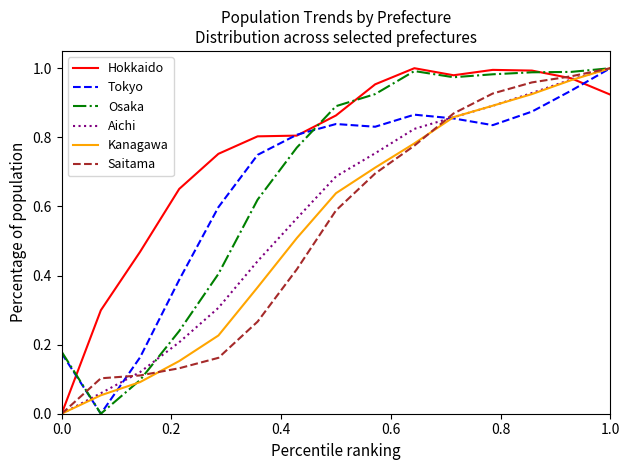

Which series has the largest total across all categories?

Hokkaido